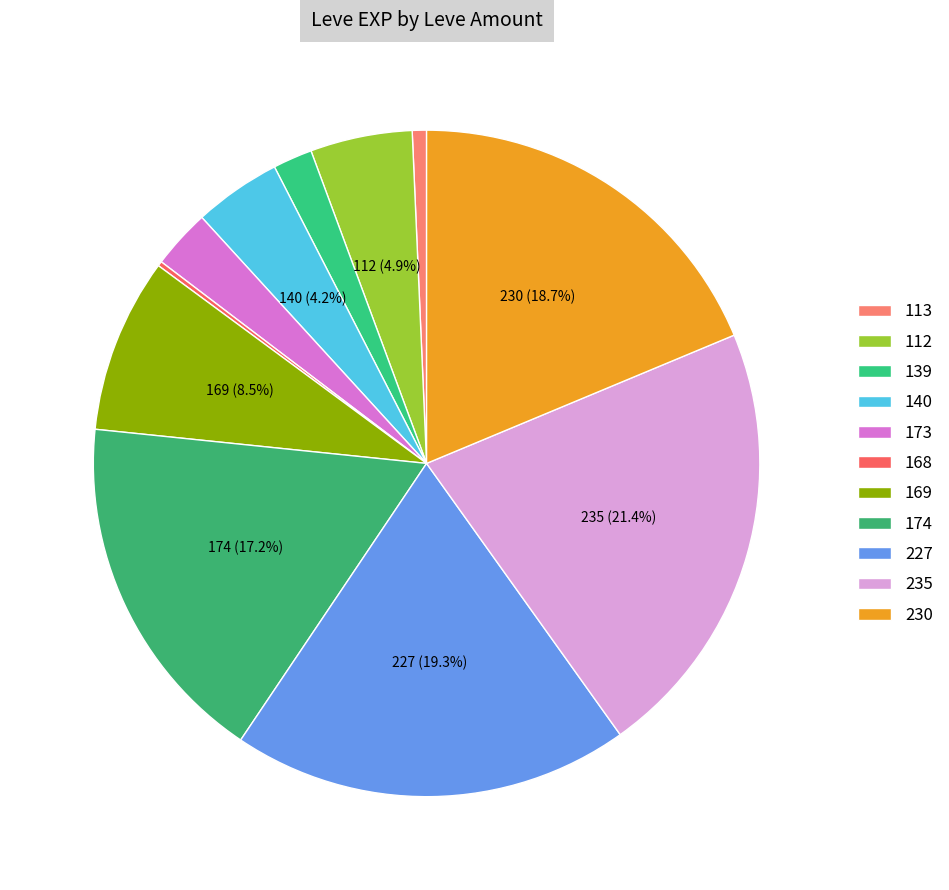

Count the number of slices in the pie.

11